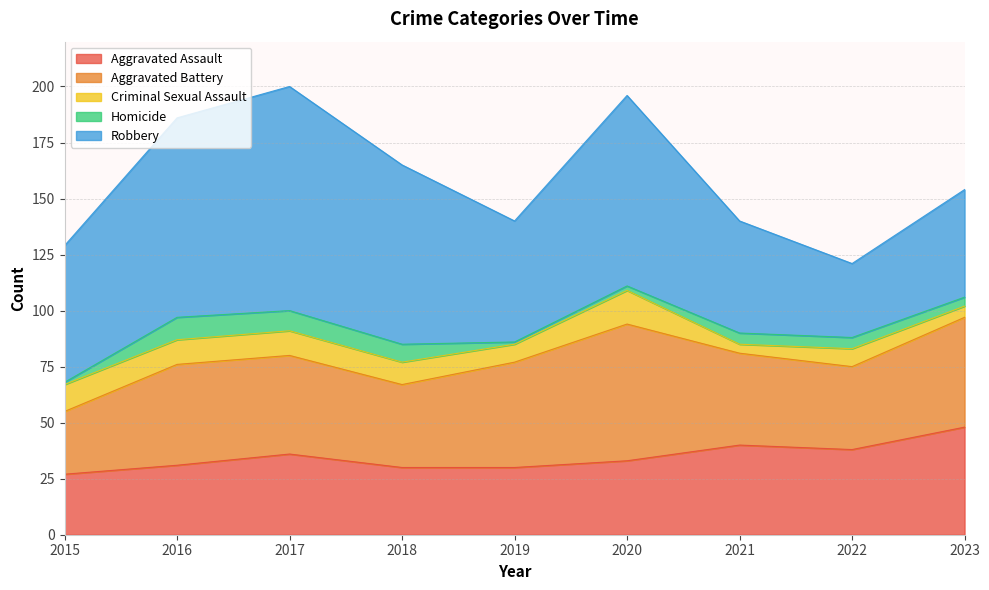

Rank the series by their maximum value, from highest to lowest.

Robbery, Aggravated Battery, Aggravated Assault, Criminal Sexual Assault, Homicide